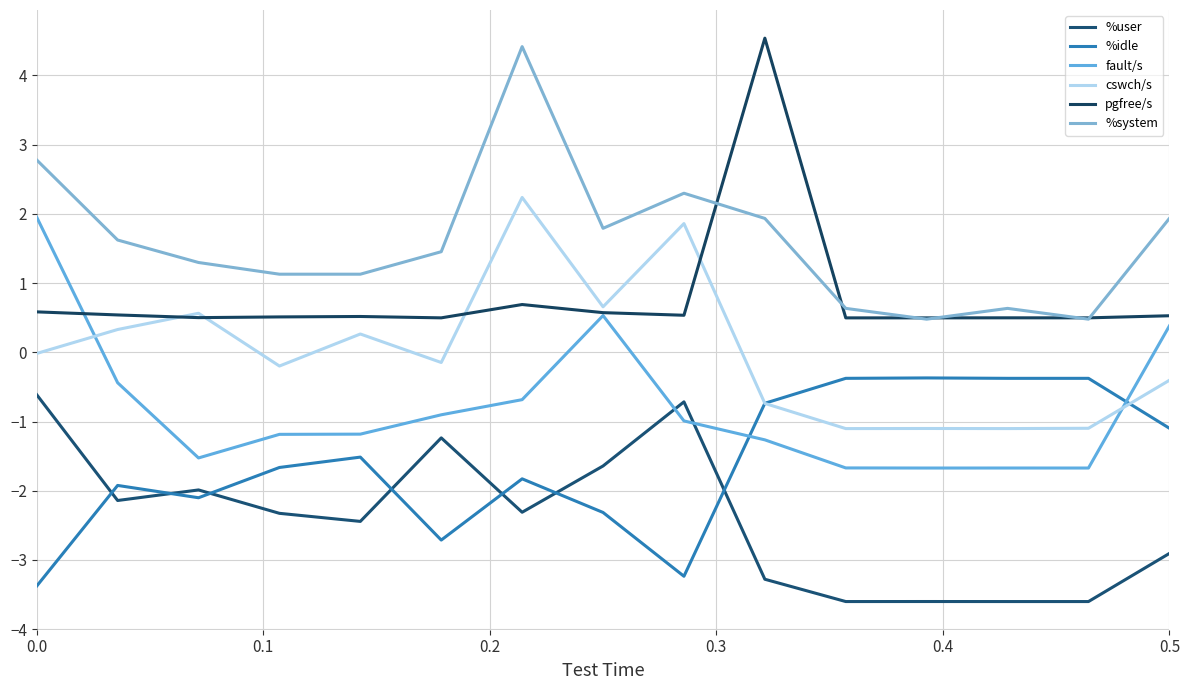

How many series are shown in this chart?

6